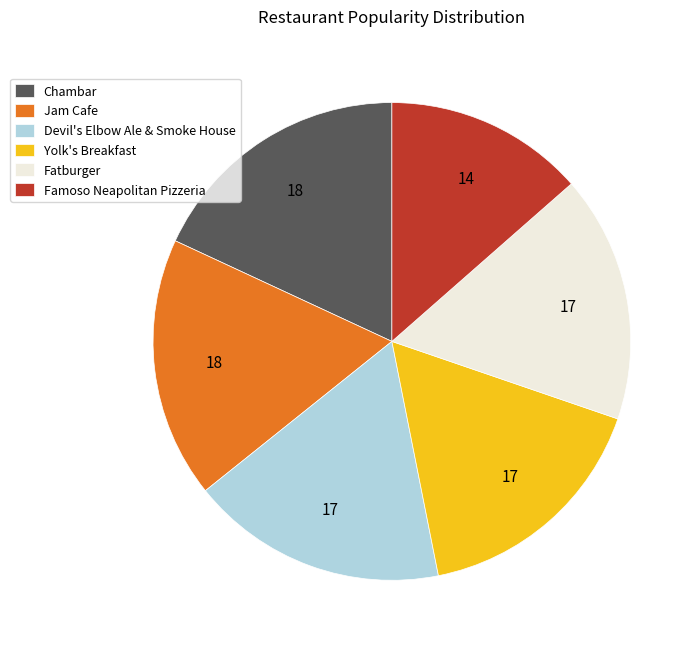

Is it true that Famoso Neapolitan Pizzeria is 26% of the pie?

False